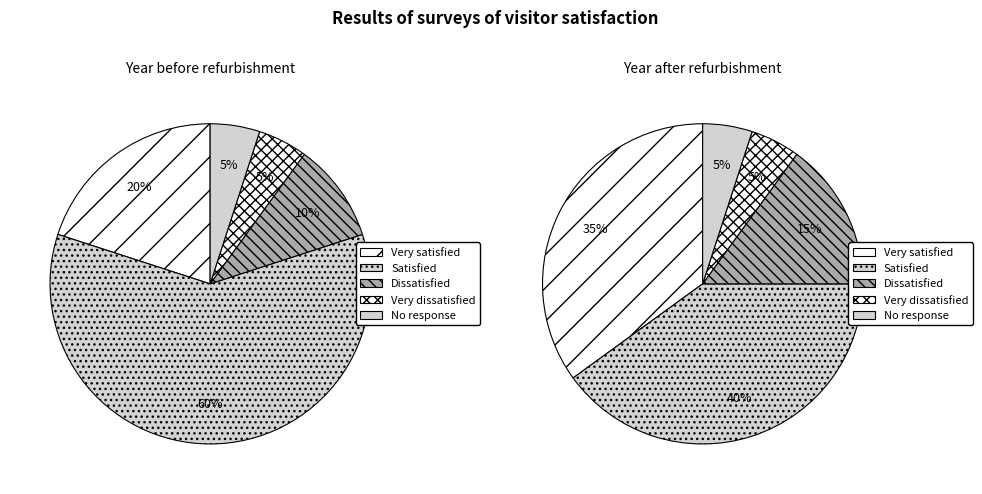

Is the sum of 11 and 8 greater than half?

No